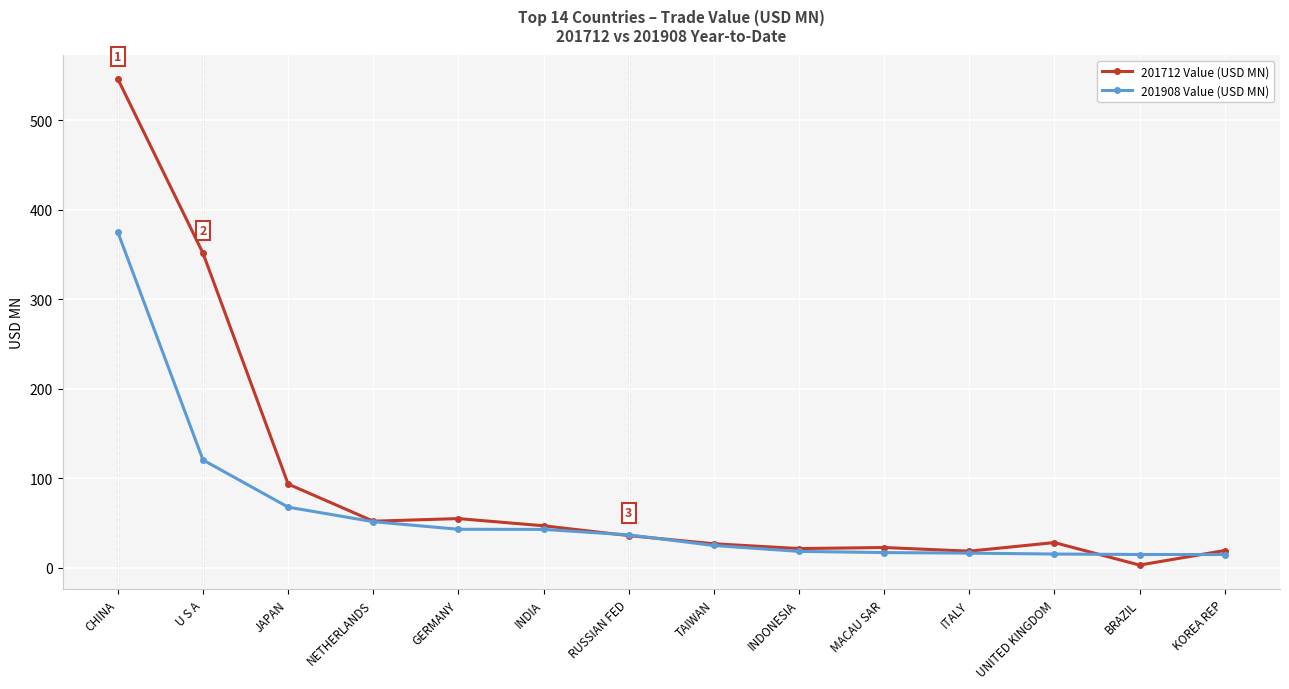

Which category has the highest value in the 201712 Value (USD MN) series?

CHINA